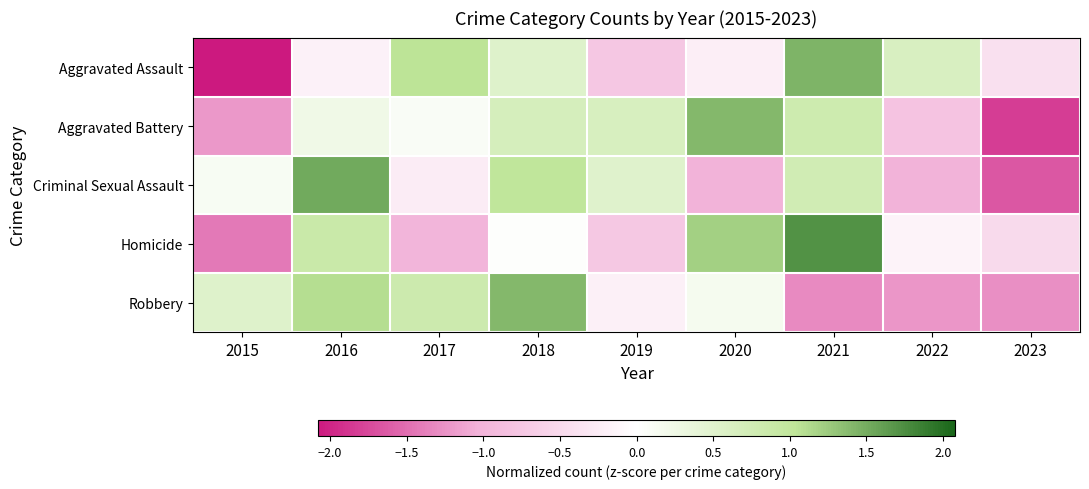

What is the total value across all series at 2019?

-0.5